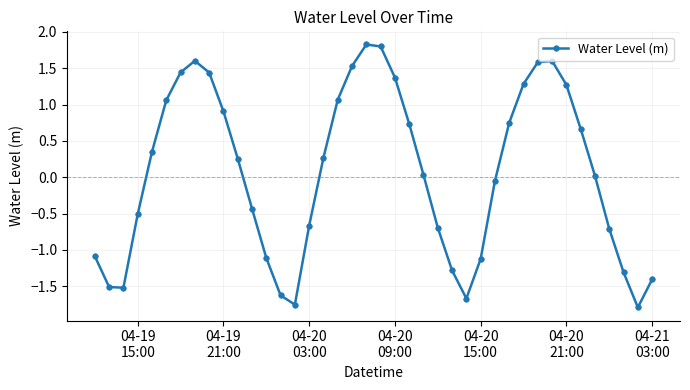

Is this an area chart (filled region under the line)?

No